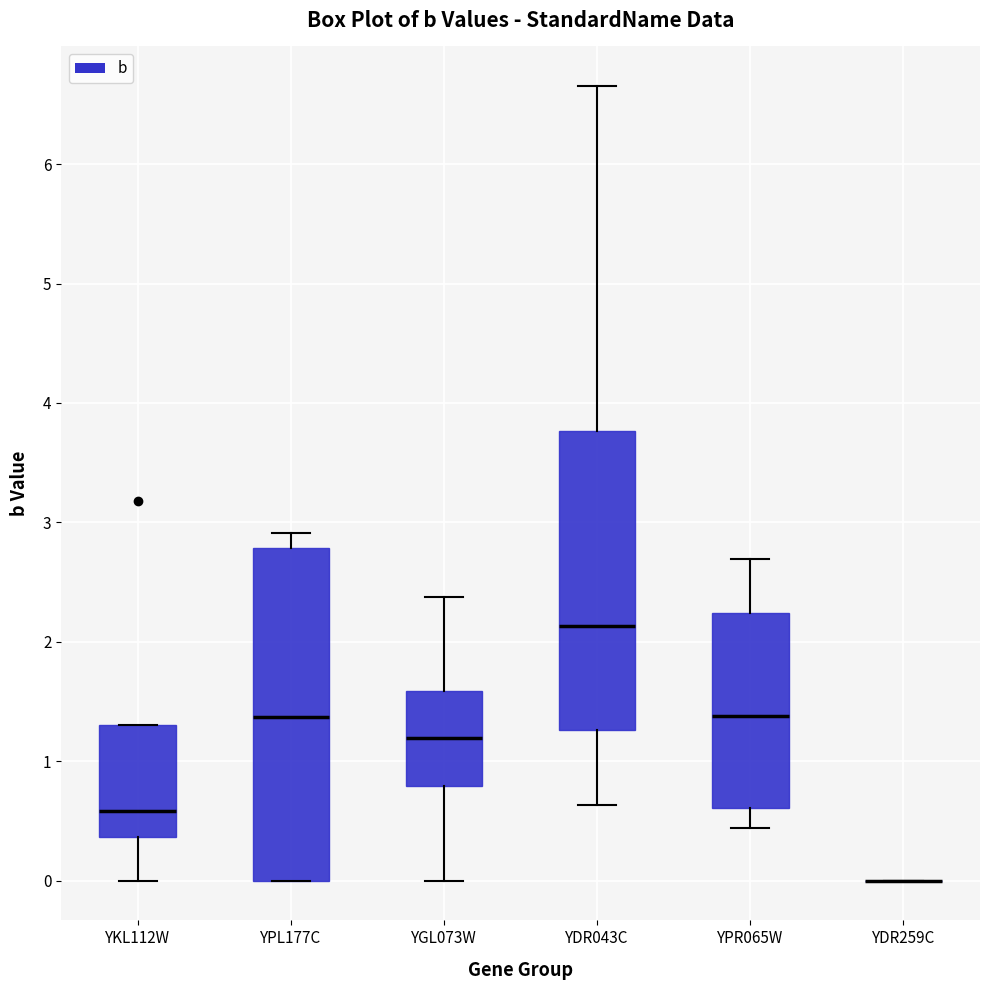

Which box is the tallest, from its lower edge to its upper edge?

YPL177C